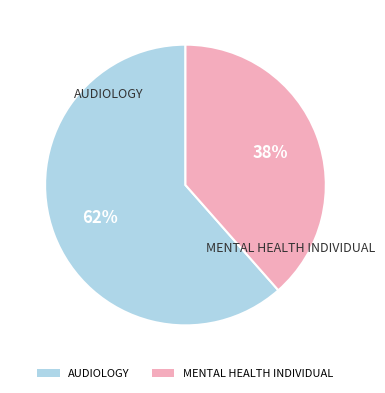

Combined, do AUDIOLOGY and MENTAL HEALTH INDIVIDUAL account for over 50%?

Yes